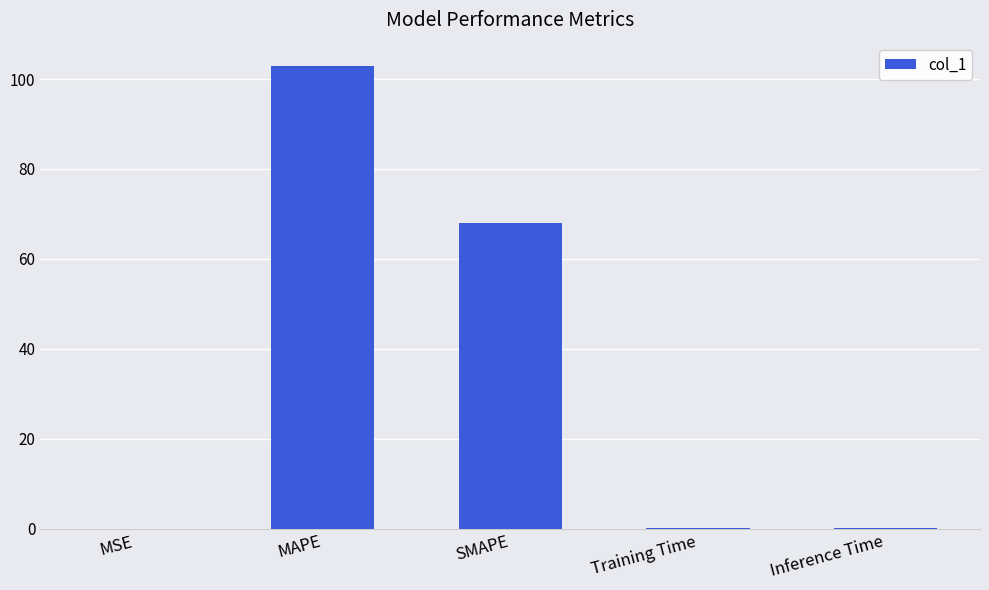

What is the maximum value shown in the chart?

102.9